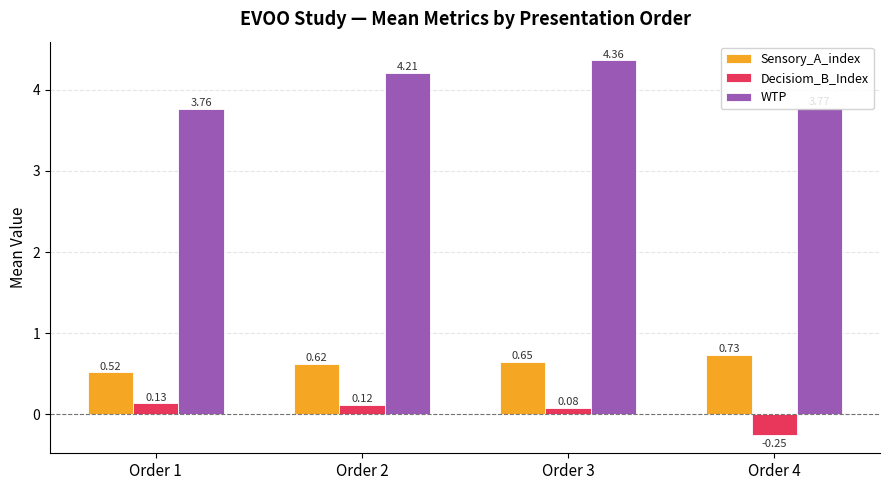

At which category is the sum across all series the highest?

Order 3